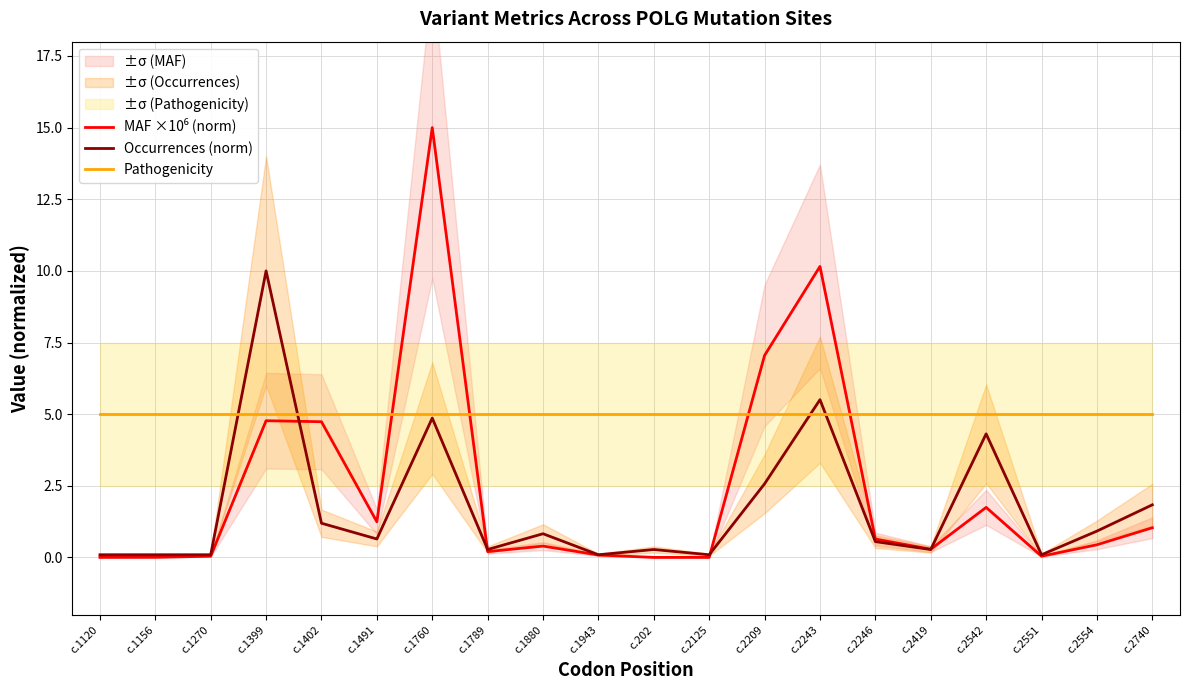

Which series has the widest spread of values?

MAF ×10⁶ (norm)